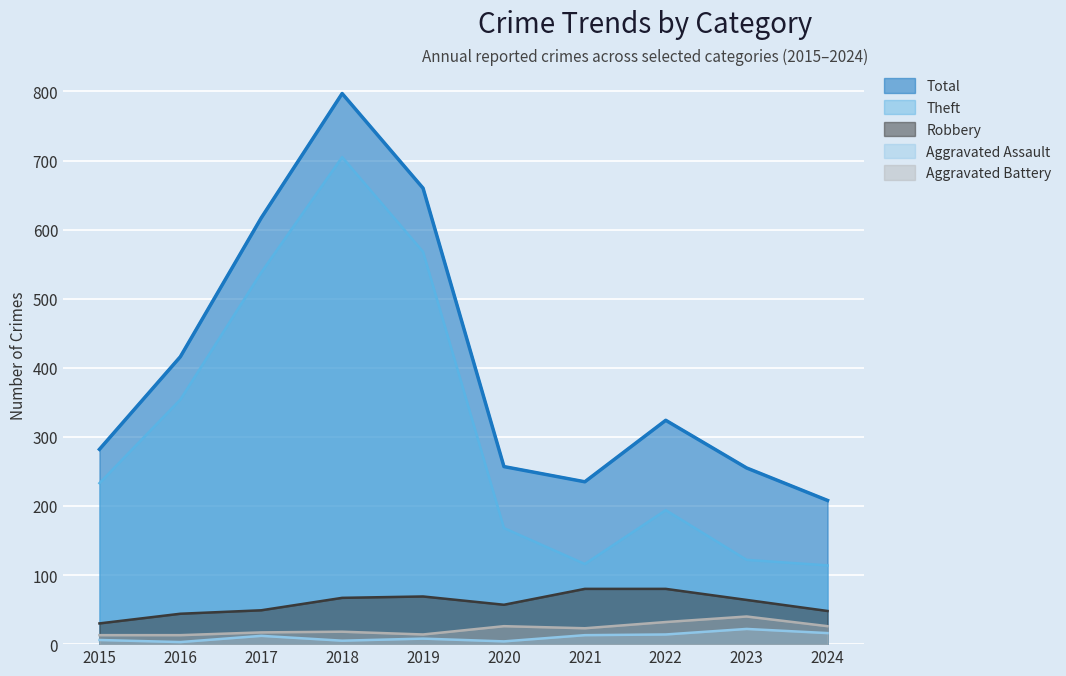

Reading right to left, transcribe all the data shown in this chart.

Total: 2024=208	2023=255	2022=324	2021=235	2020=257	2019=660	2018=797	2017=617	2016=416	2015=282
Theft: 2024=114	2023=122	2022=194	2021=116	2020=168	2019=568	2018=705	2017=538	2016=354	2015=233
Robbery: 2024=48	2023=64	2022=80	2021=80	2020=57	2019=69	2018=67	2017=49	2016=44	2015=30
Aggravated Assault: 2024=16	2023=22	2022=14	2021=13	2020=4	2019=8	2018=5	2017=12	2016=3	2015=6
Aggravated Battery: 2024=26	2023=40	2022=32	2021=23	2020=26	2019=14	2018=18	2017=17	2016=13	2015=13